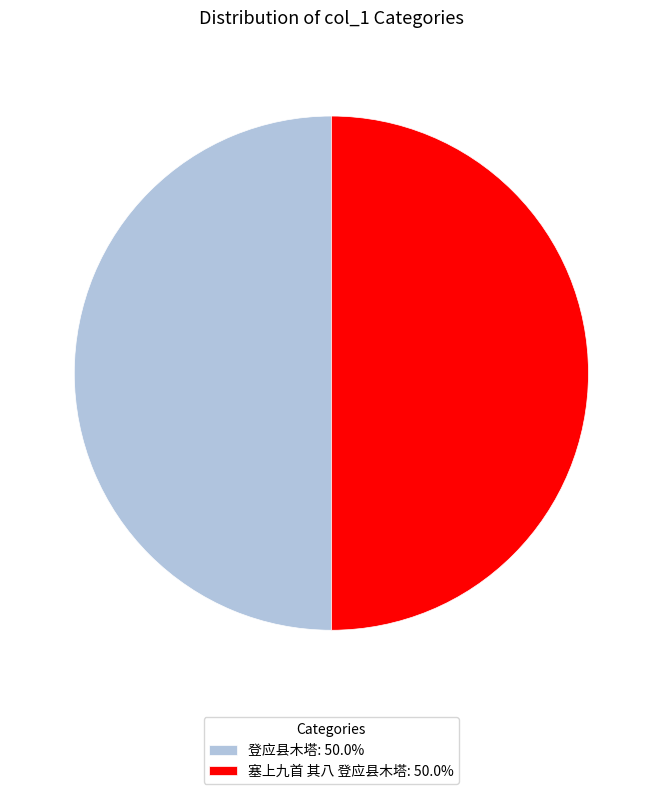

How many segments does this pie chart have?

2